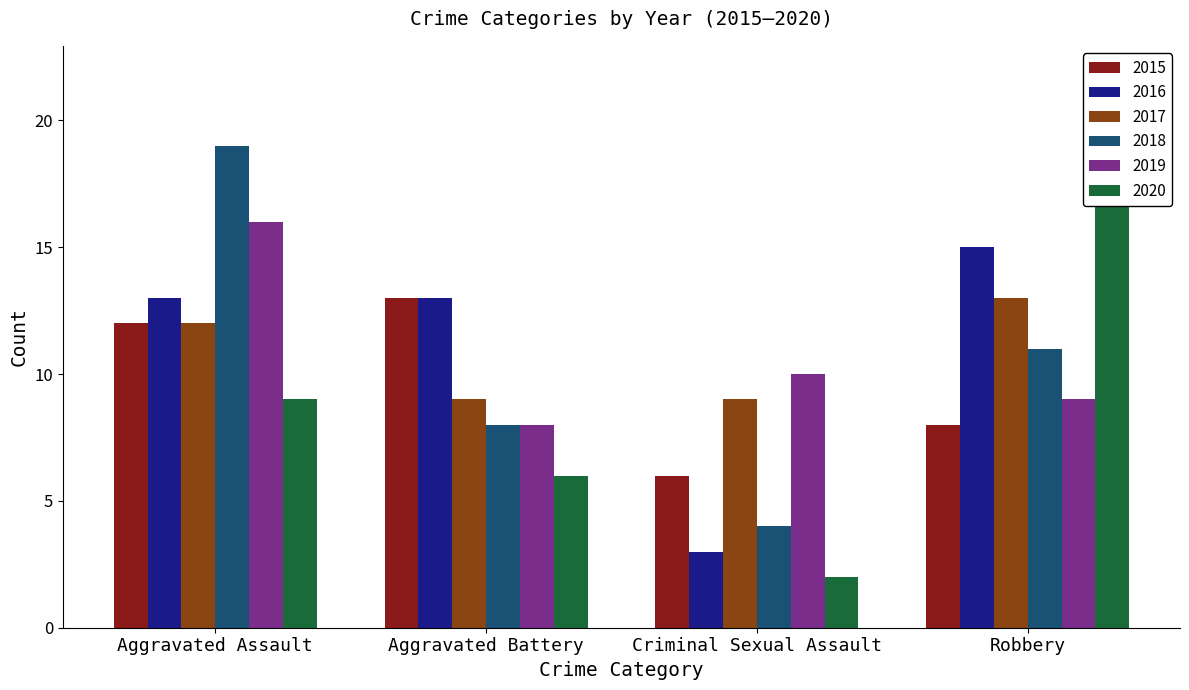

At how many categories does at least one series exceed 18?

2